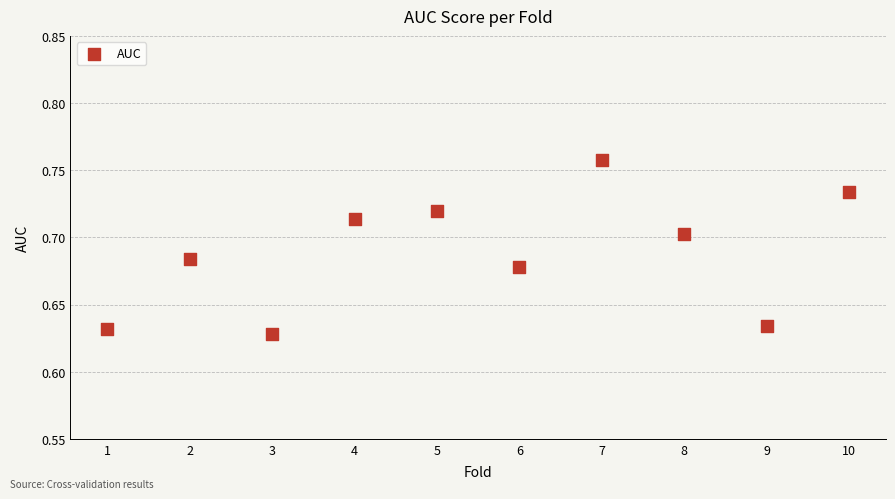

What is the range of X values (max minus min)?

9.0